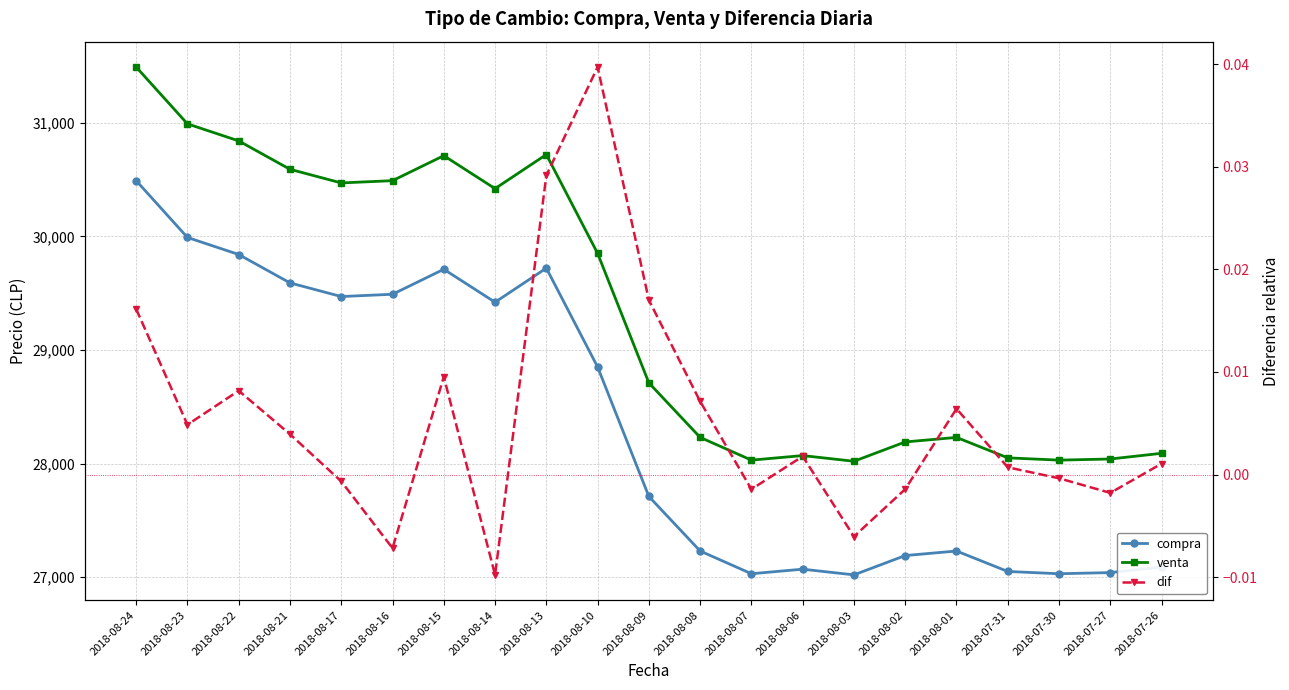

What are all the series names shown in the legend?

compra, venta, dif